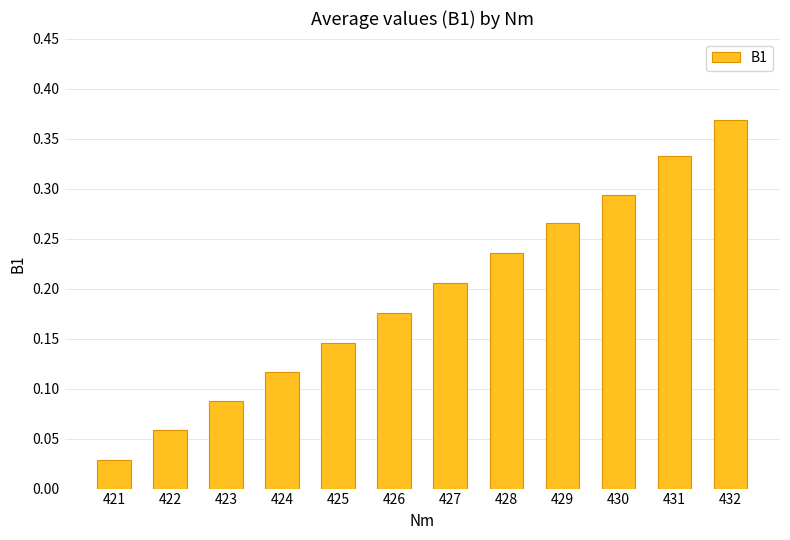

Does the chart contain stacked bars?

No